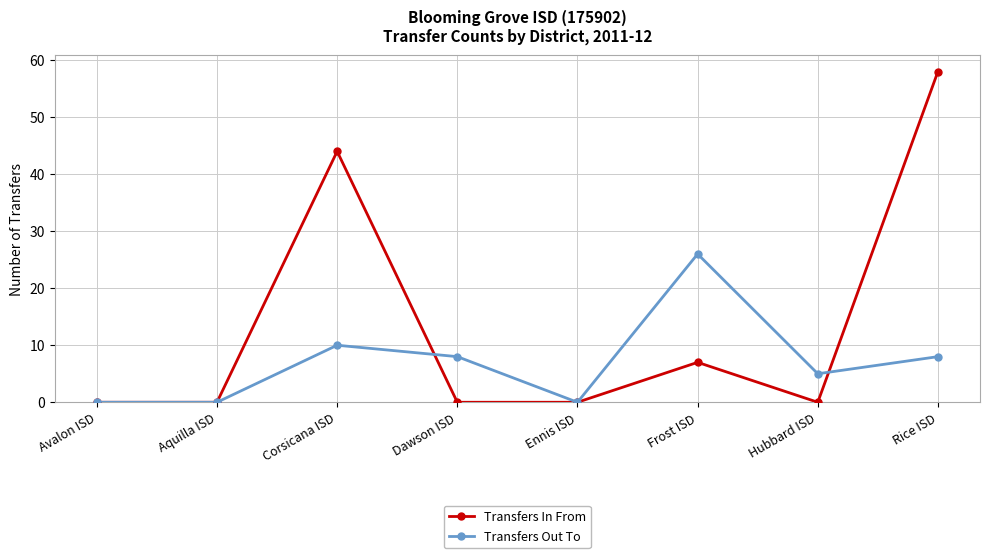

Where is Transfers Out To nearest to the value 13?

Corsicana ISD